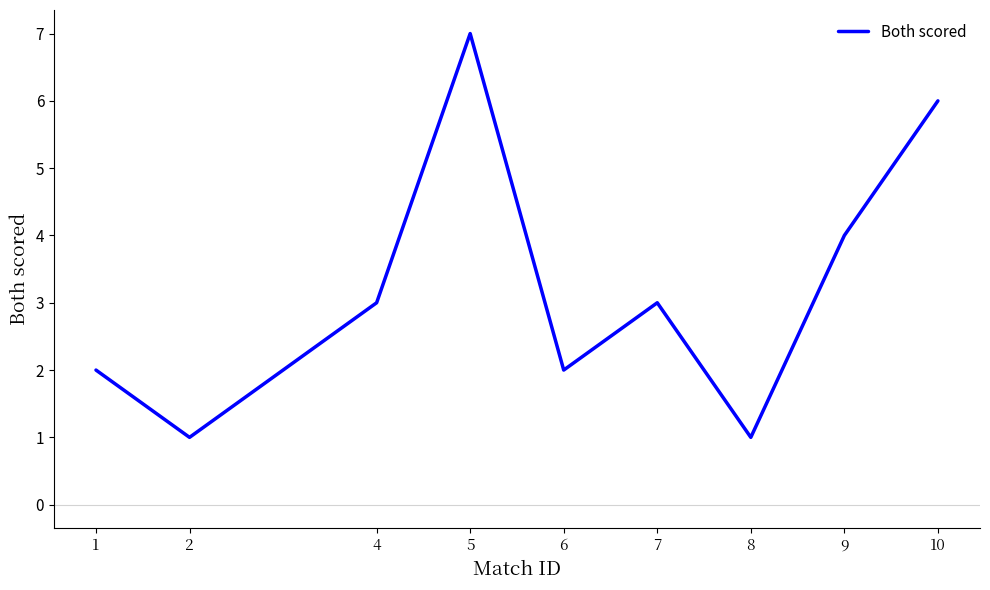

Reading right to left, extract all data points from this chart.

6	4	1	3	2	7	3	1	2